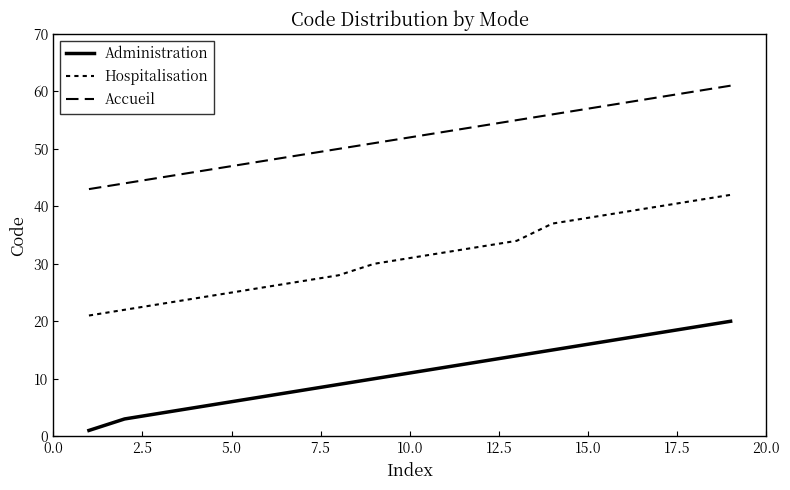

How many lines are shown in the chart?

3